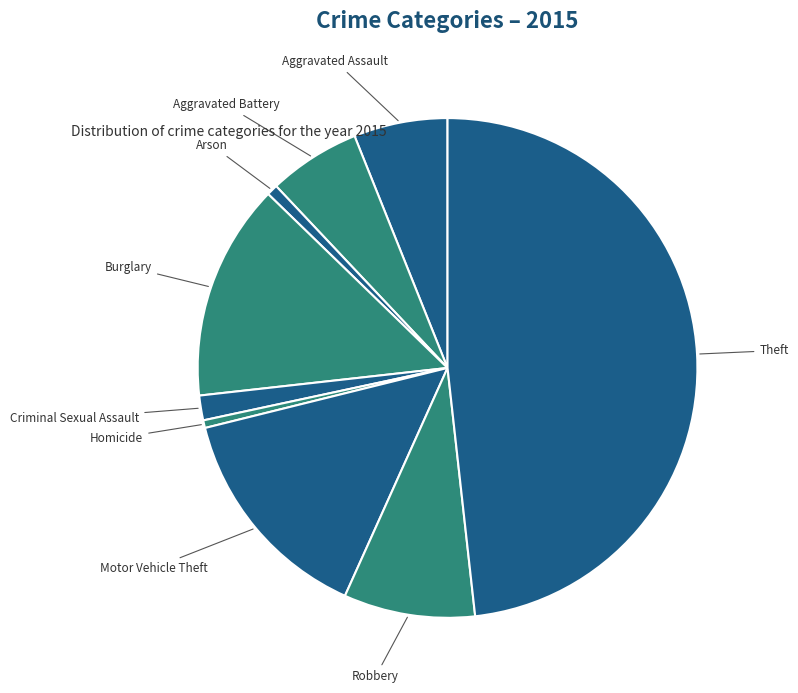

How many segments does this pie chart have?

9